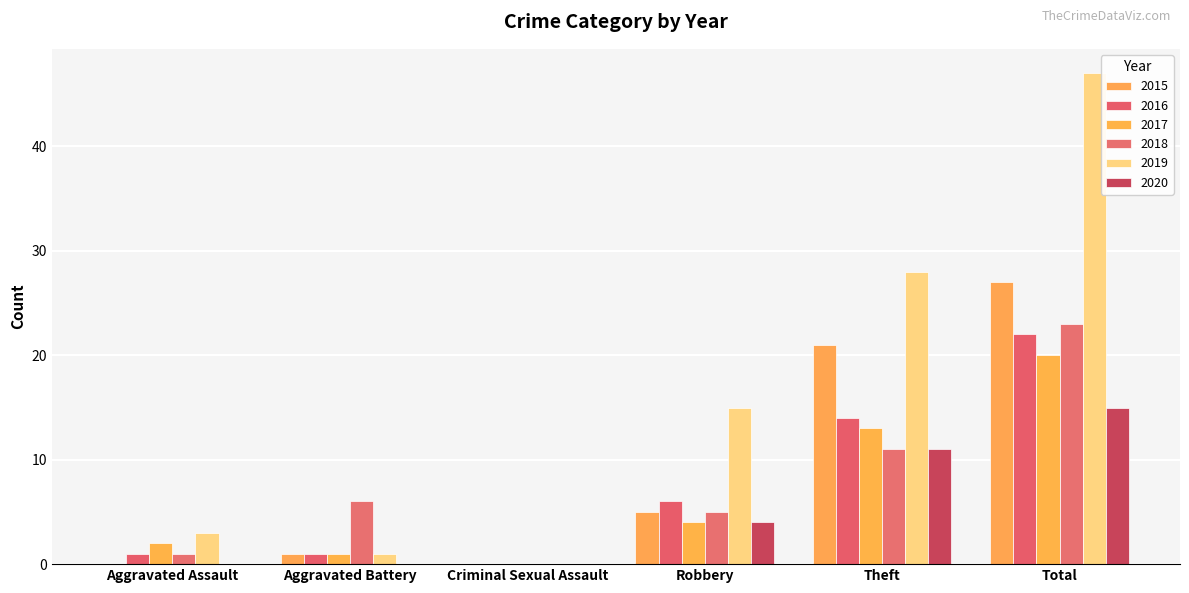

Which category has the highest value across all series?

Total